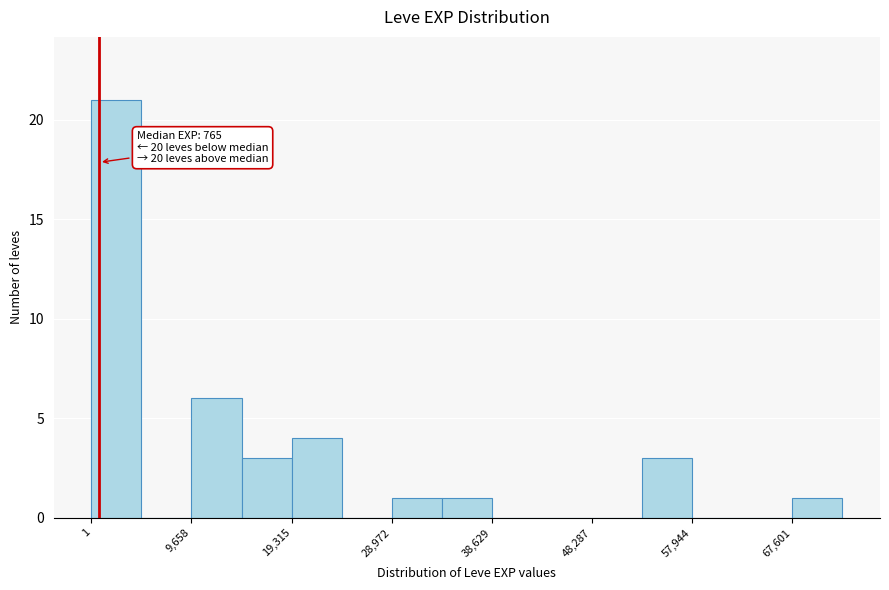

Over which range of the x-axis is the bar tallest?

0 to 5000